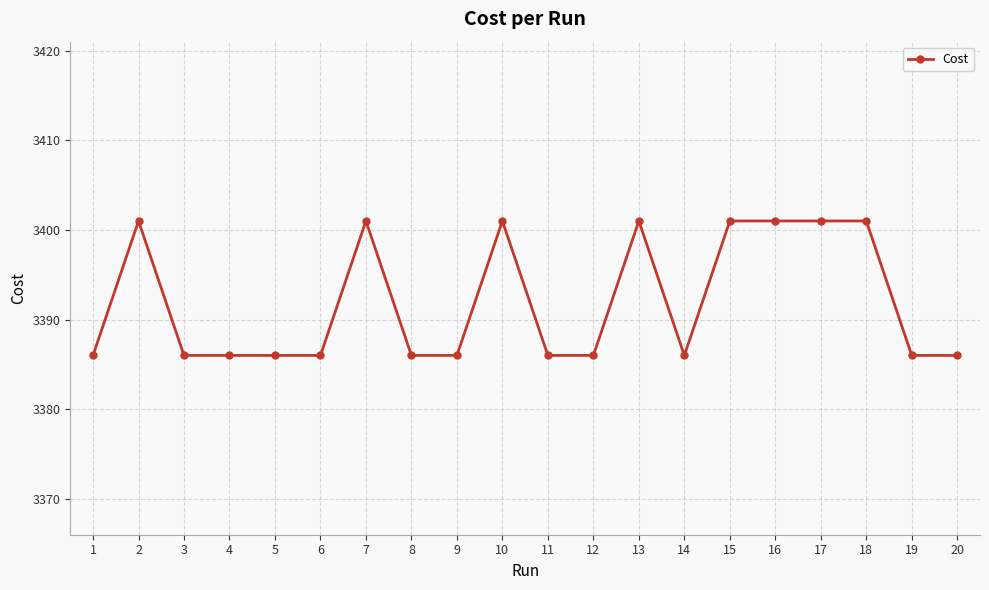

Reading right to left, list all the values displayed in this chart.

20=3386.0	19=3386.0	18=3401.0	17=3401.0	16=3401.0	15=3401.0	14=3386.0	13=3401.0	12=3386.0	11=3386.0	10=3401.0	9=3386.0	8=3386.0	7=3401.0	6=3386.0	5=3386.0	4=3386.0	3=3386.0	2=3401.0	1=3386.0